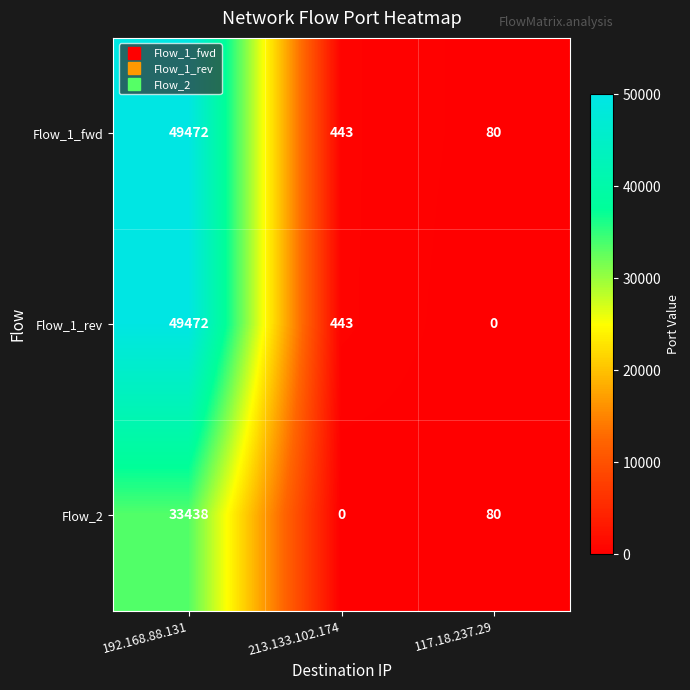

Which series has the largest range (max minus min)?

Flow_1_rev